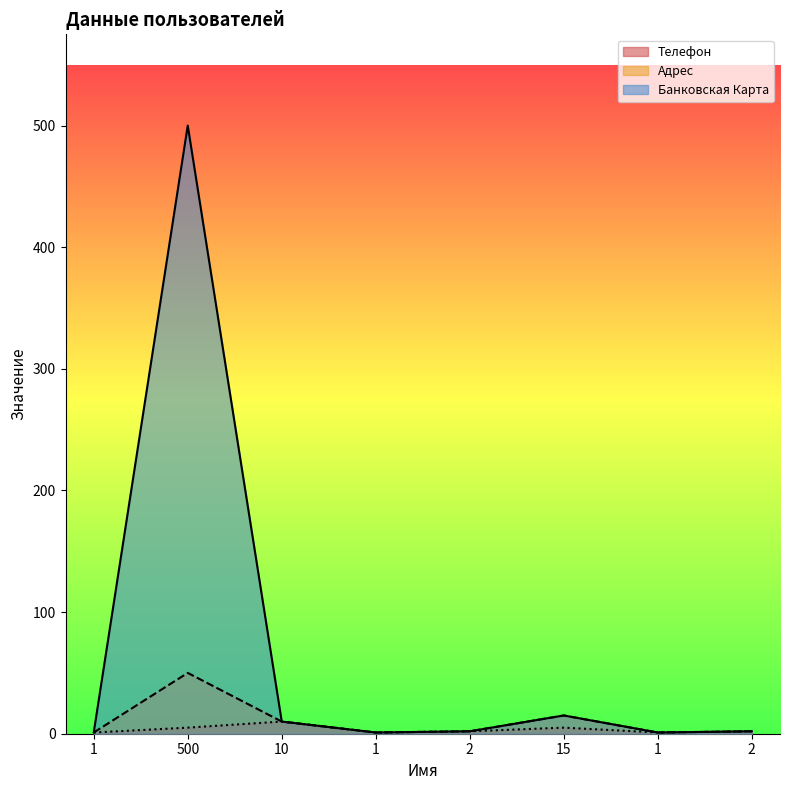

Which category has the highest value in the Телефон series?

10